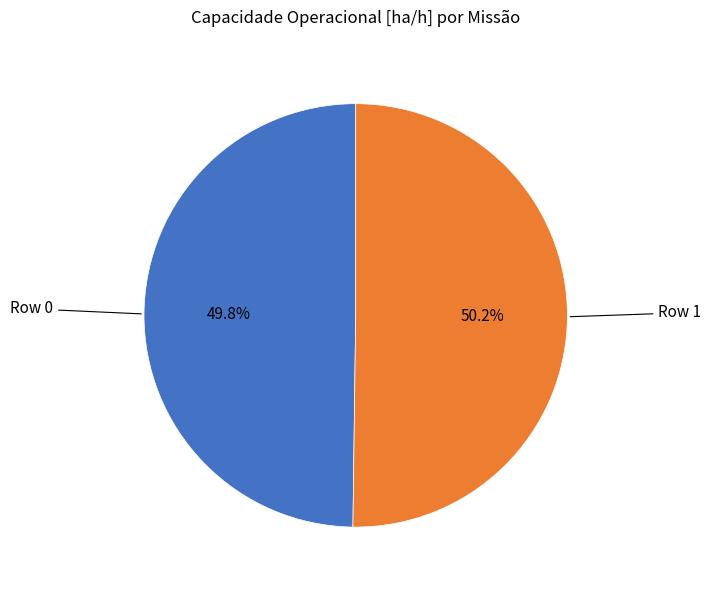

Does any single category account for the majority?

Yes